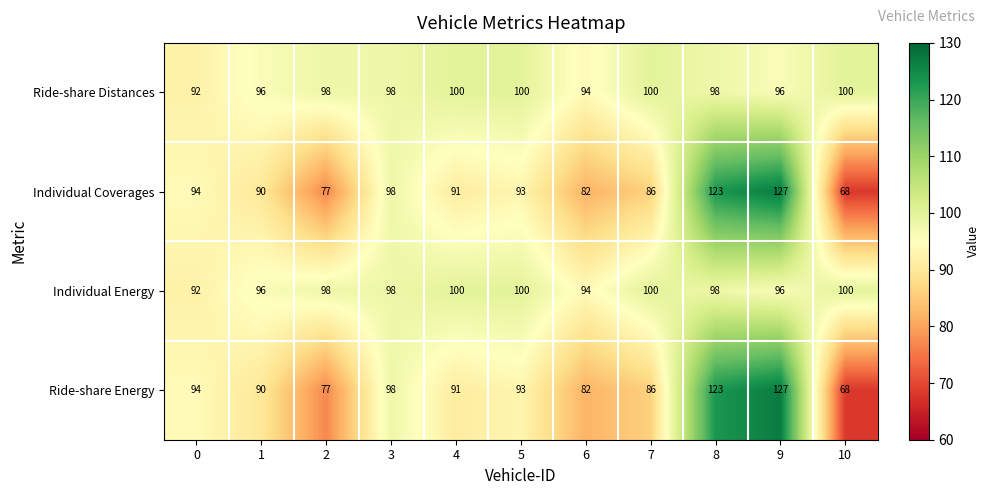

At how many categories does at least one series exceed 75?

11